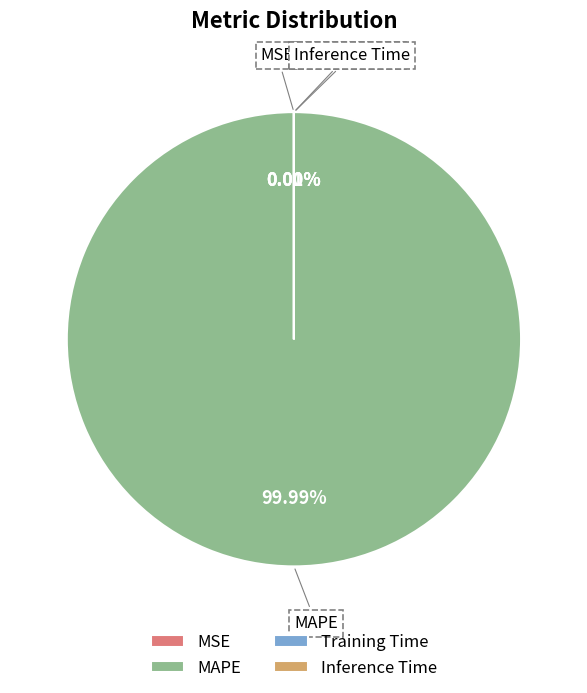

Rank the categories by value from lowest to highest.

Training Time, Inference Time, MSE, MAPE